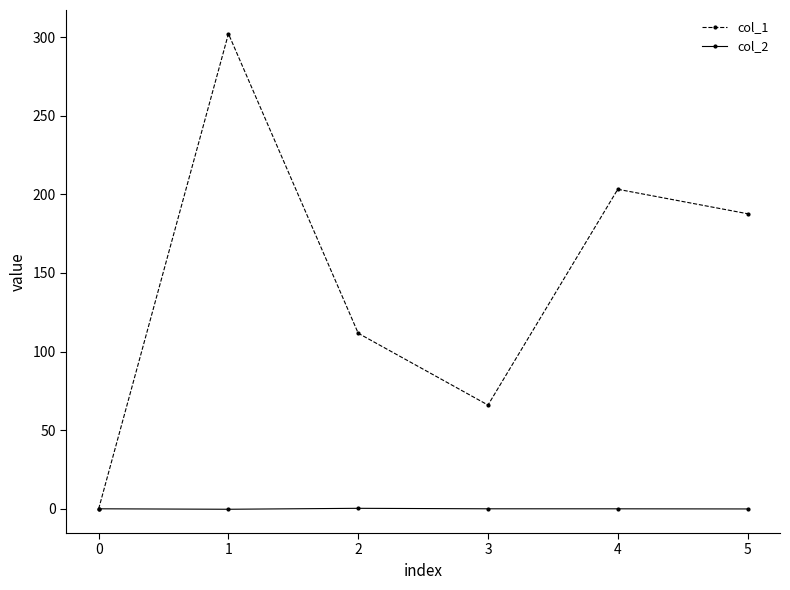

Which series has the largest range (max minus min)?

col_1